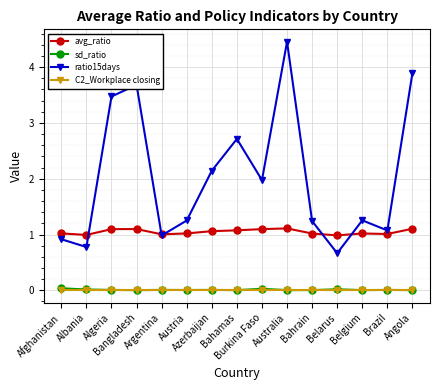

Count the number of data series in this chart.

4